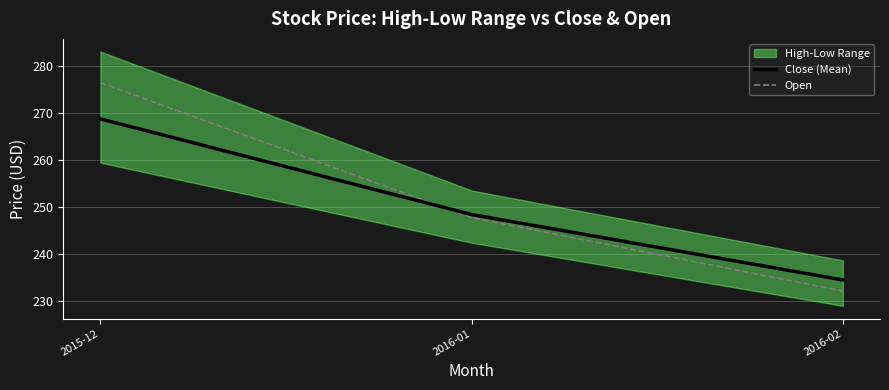

True or false: Open has a value of 232.1 at 2016-02.

True